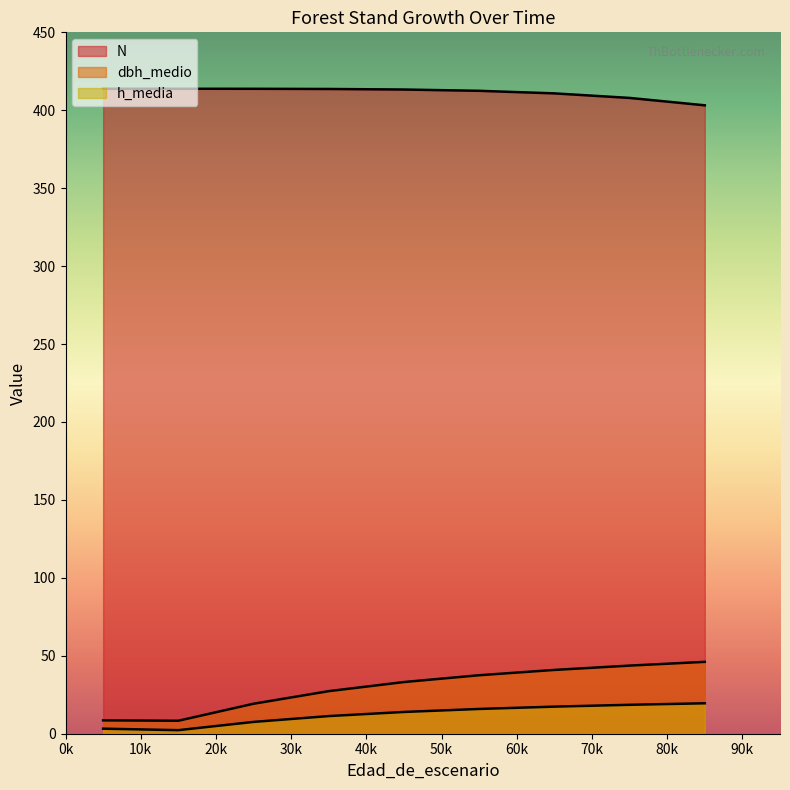

The value of dbh_medio at 65 is 72.2. True or false?

False